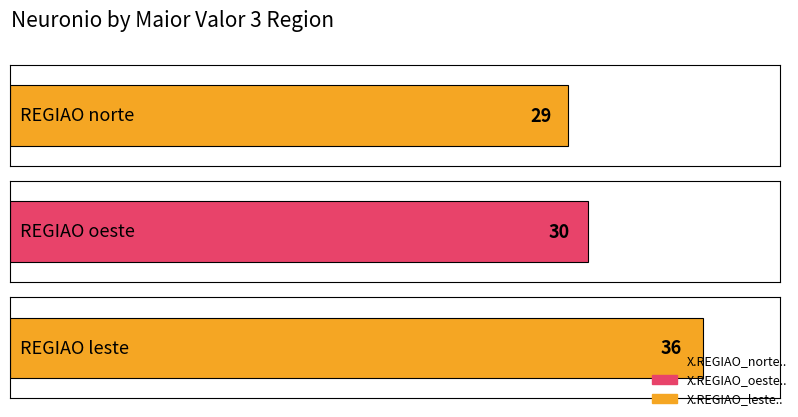

What is the difference between the maximum and second lowest values?

6